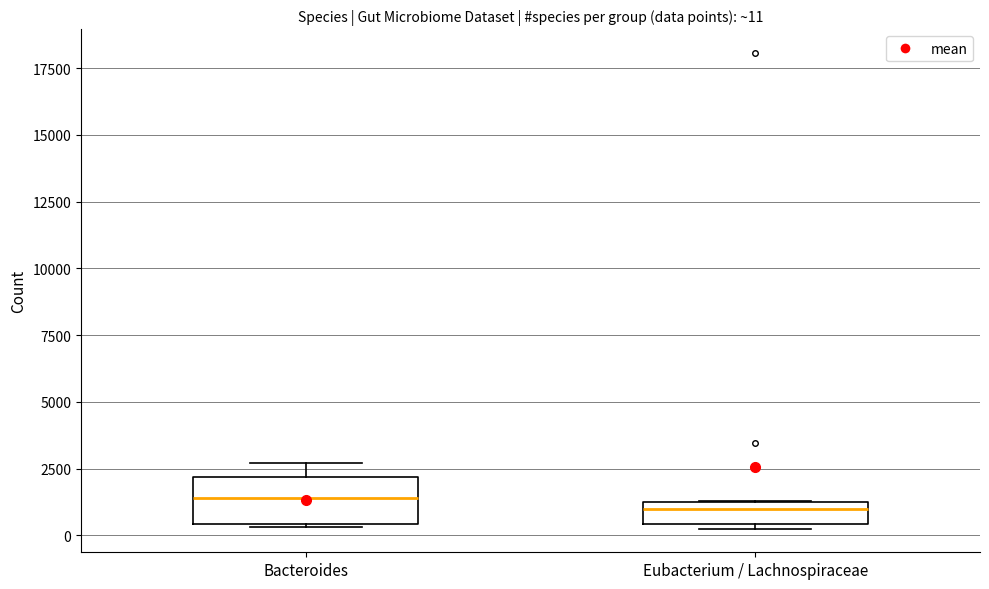

Comparing the boxes themselves (not the whiskers), which one is the tallest?

Bacteroides